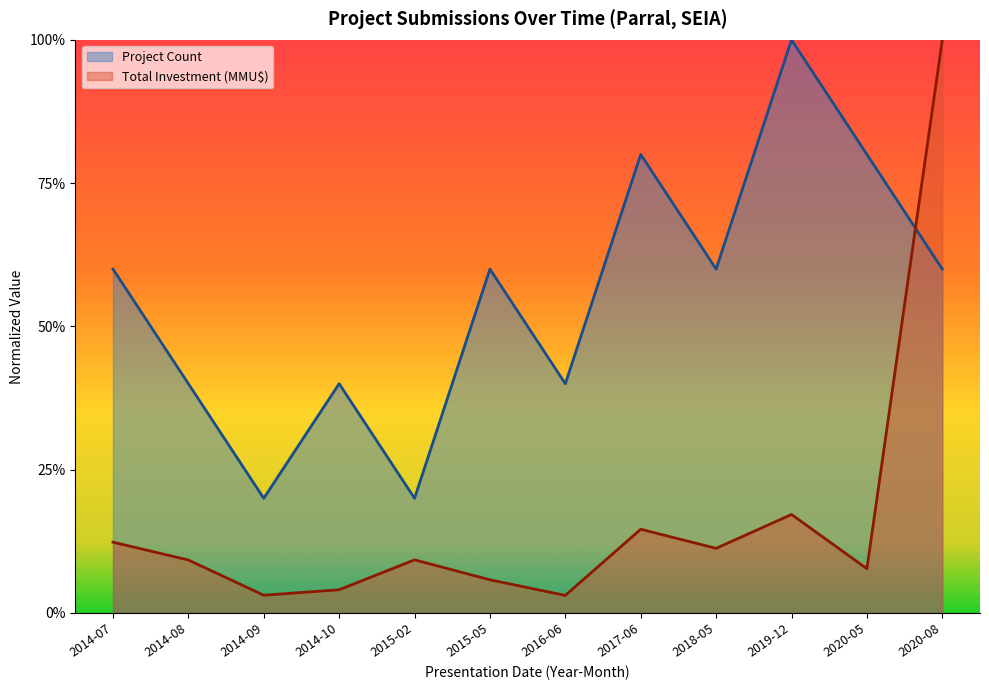

Between 2014-08 and 2015-05, which series saw the biggest shift?

Project Count